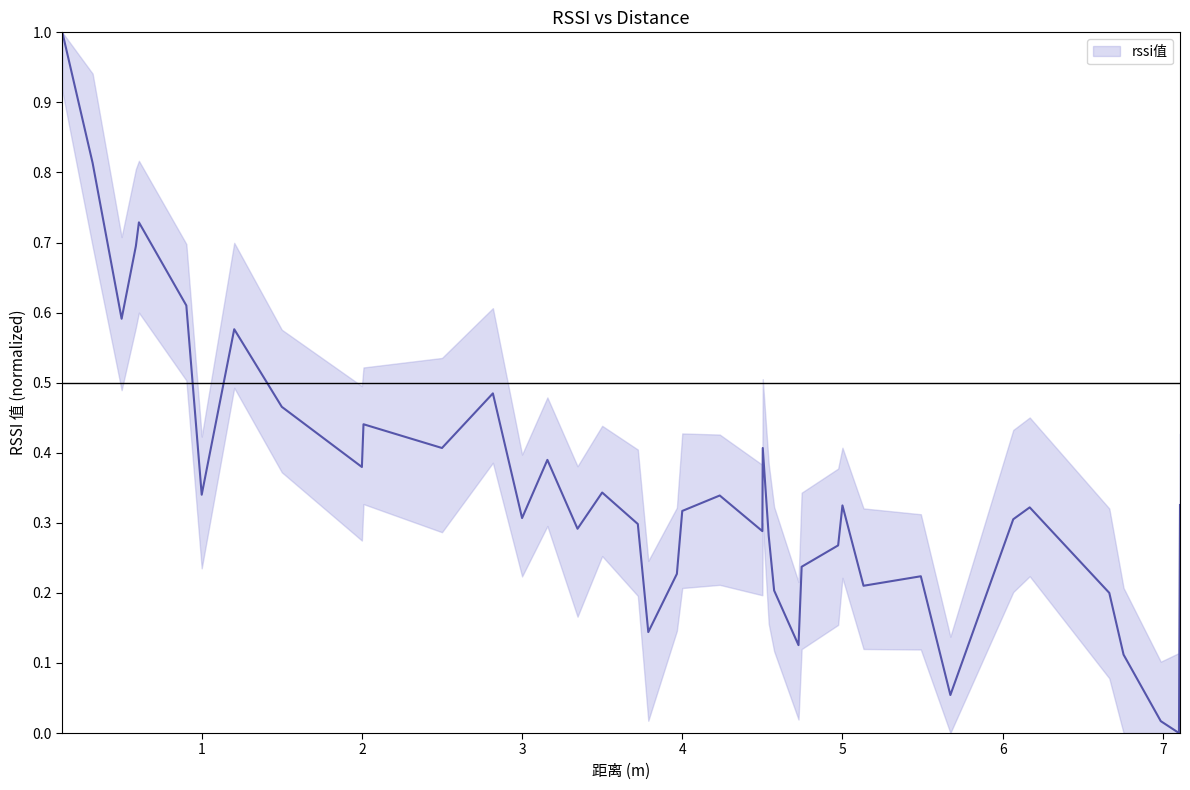

Reading left to right, list all the values displayed in this chart.

0.13=1.0	0.319=0.8	0.5=0.6	0.589=0.7	0.608=0.7	0.904=0.6	1=0.3	1.203=0.6	1.5=0.5	2=0.4	2.01=0.4	2.5=0.4	2.817800560721074=0.5	3=0.3	3.158=0.4	3.3461619805383=0.3	3.5=0.3	3.722579750656795=0.3	3.78791499376636=0.1	3.966383743411623=0.2	4=0.3	4.234=0.3	4.5=0.3	4.502510410870807=0.4	4.53969161948254=0.3	4.573554416424932=0.2	4.725738037597938=0.1	4.745250256835776=0.2	4.973178058344583=0.3	5=0.3	5.131520242579191=0.2	5.489271354196292=0.2	5.673808244909234=0.1	6.066300355241238=0.3	6.169=0.3	6.66583078093046=0.2	6.754968541747622=0.1	6.987309925858449=0.0	7.100880227126776=0.0	7.107270924905001=0.3